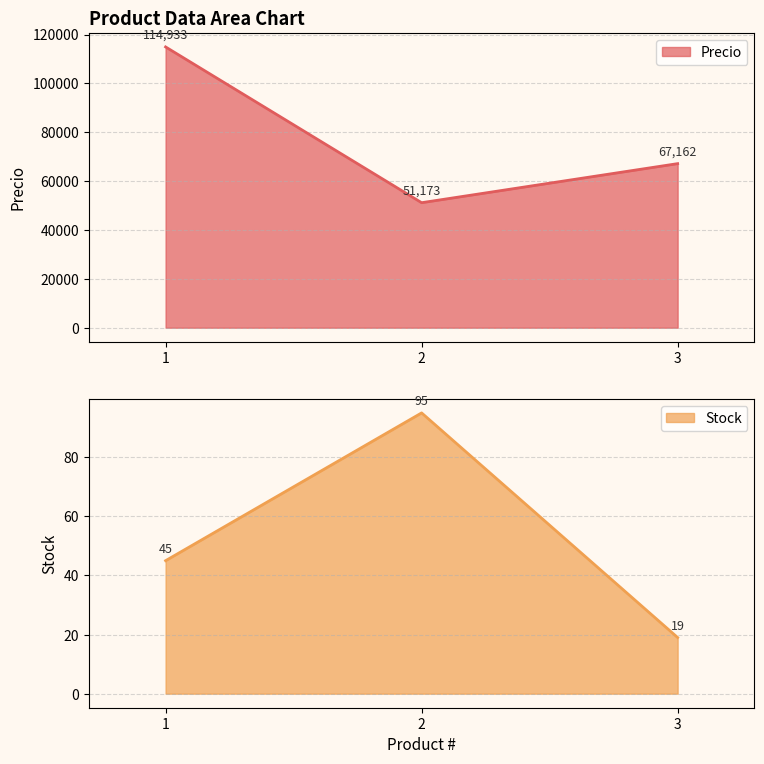

The Stock series shows 45 at 1. True or false?

True